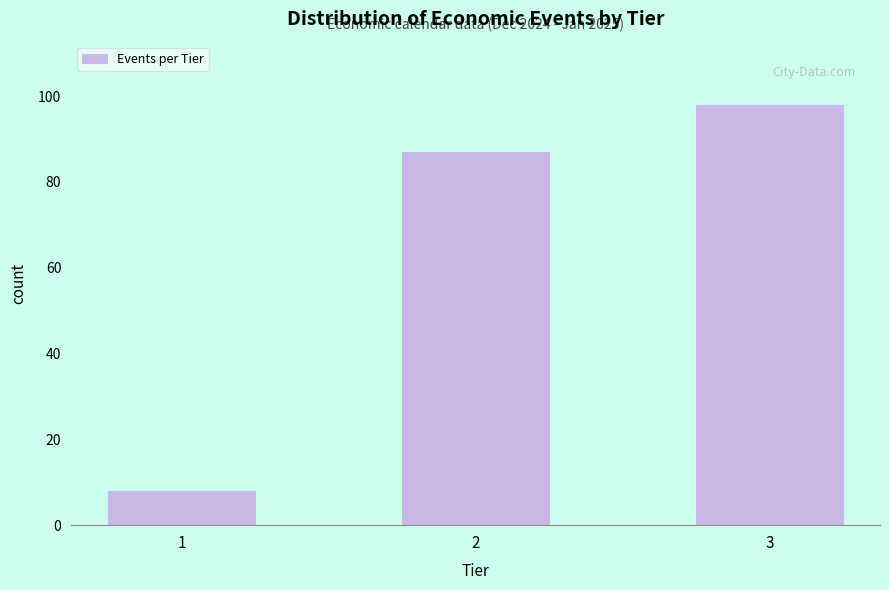

Reading right to left, what are all the values shown in this chart?

98	87	8